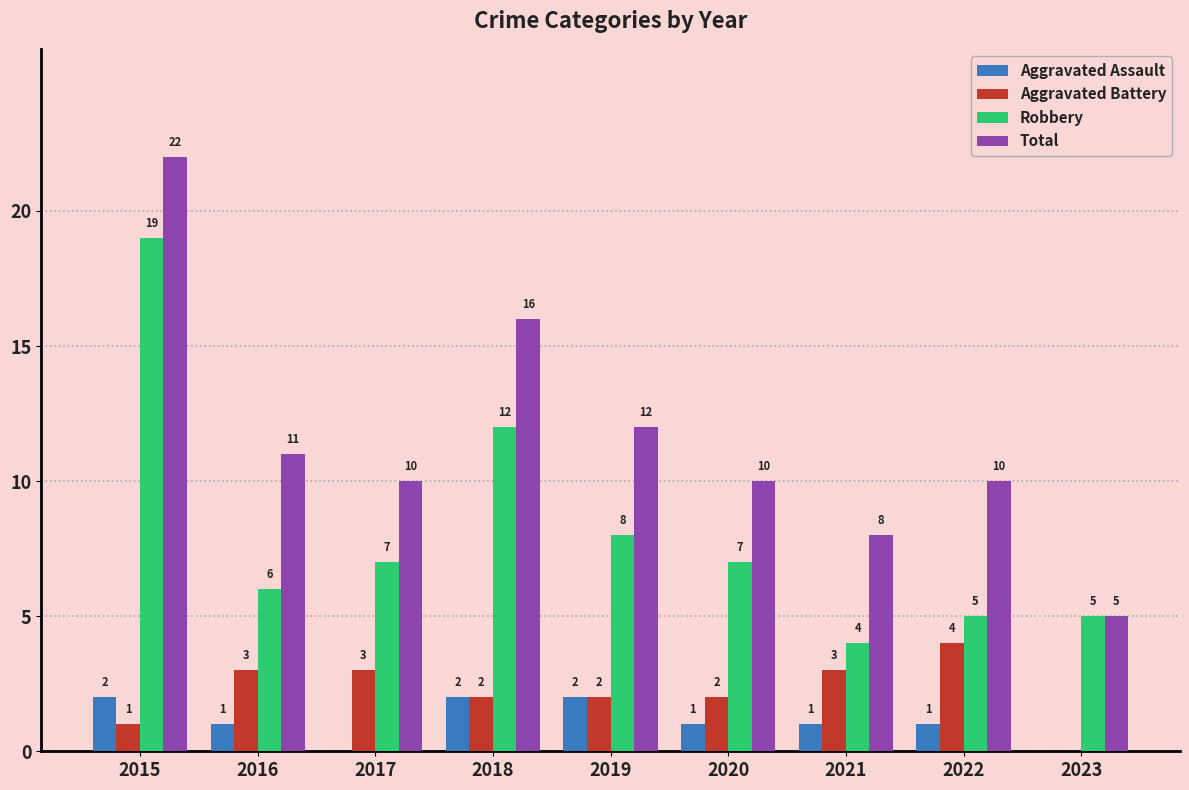

Where does the Aggravated Assault series first go above 1?

2015